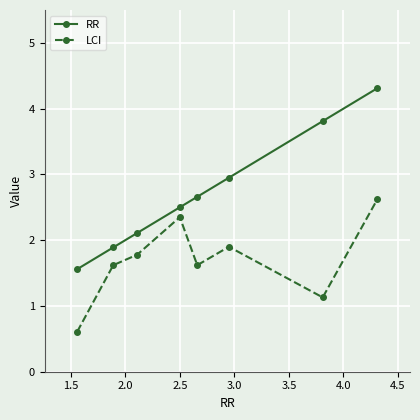

Does the chart have visible grid lines?

Yes